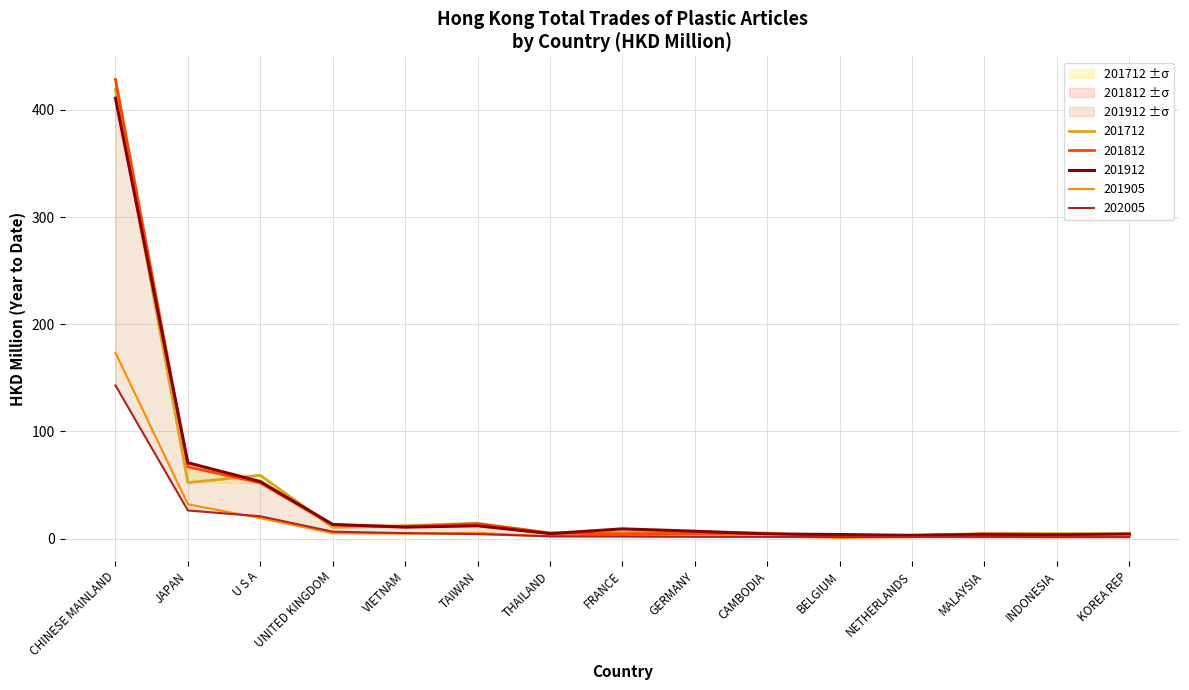

What position from the right is CAMBODIA?

6